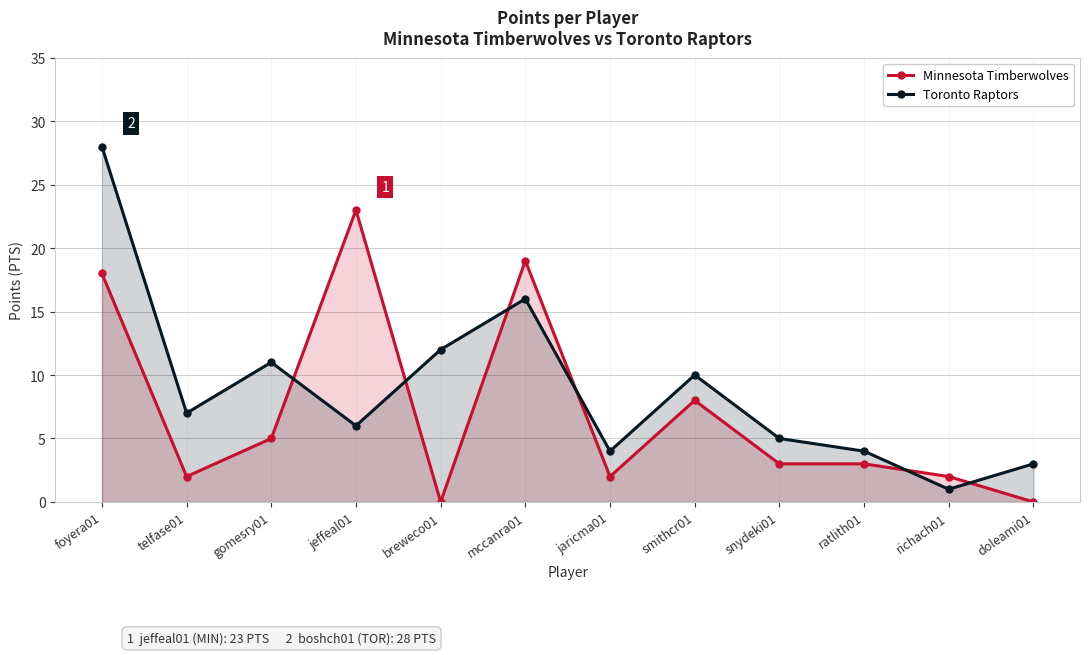

At telfase01, list the series in order from largest to smallest.

Toronto Raptors, Minnesota Timberwolves